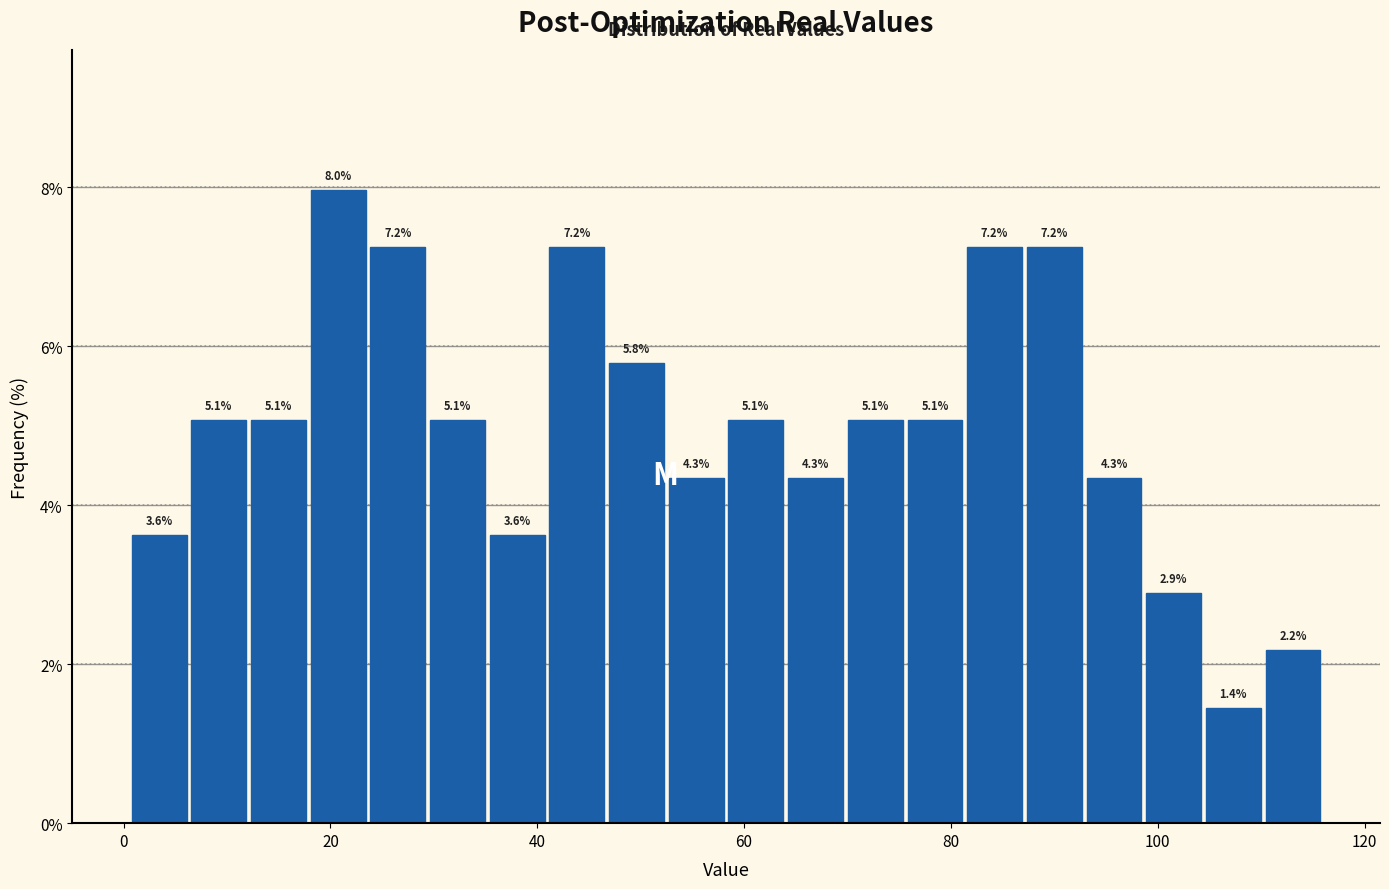

Read against the x-axis, roughly where is the centre of the tallest bar?

20